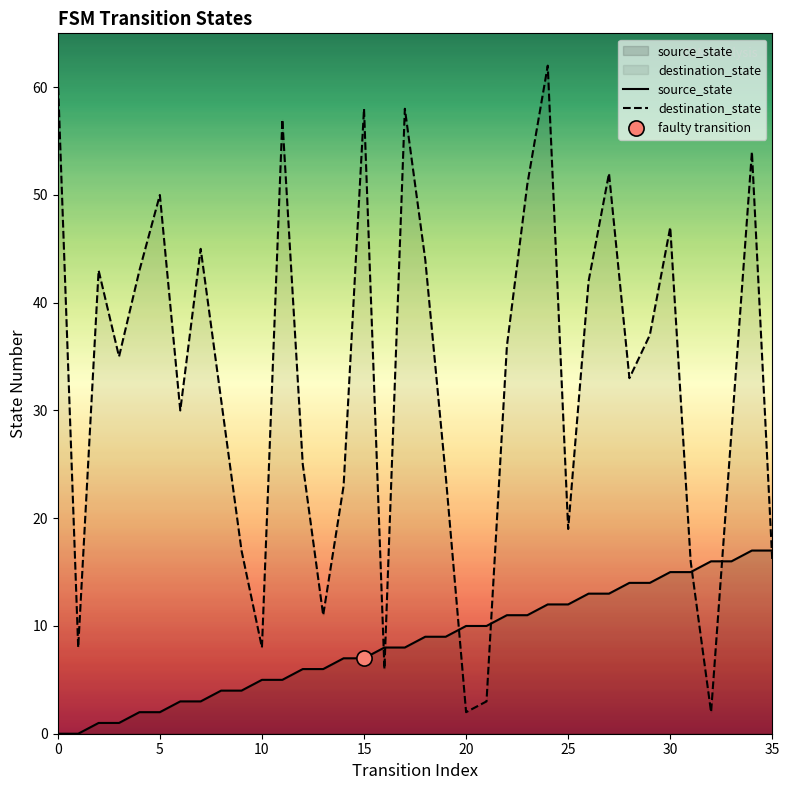

At how many categories does at least one series exceed 24?

23